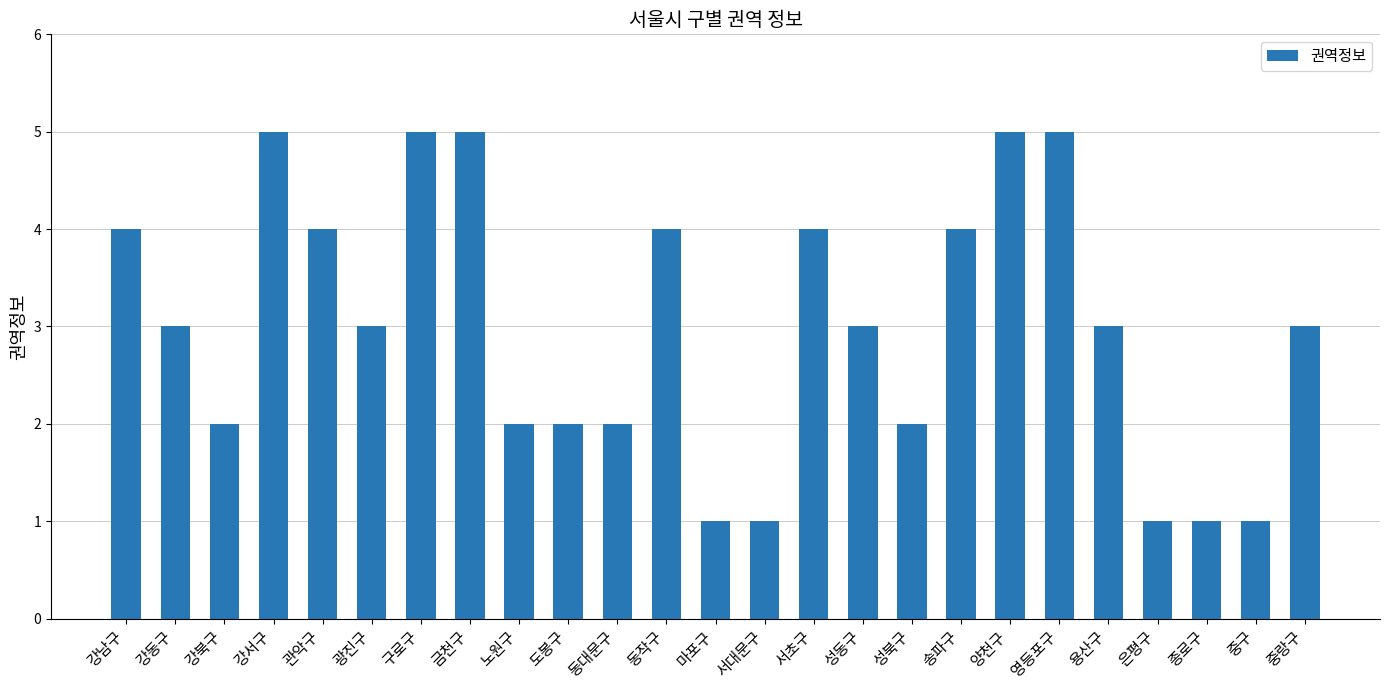

What value does the data have at 금천구?

5